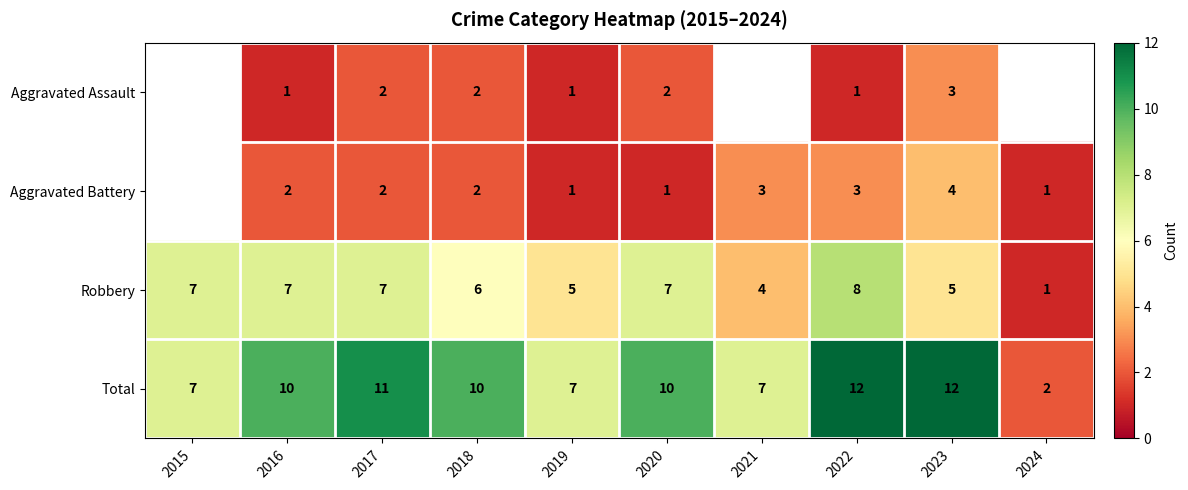

True or false: Aggravated Assault has a value of 0 at 2019.

False